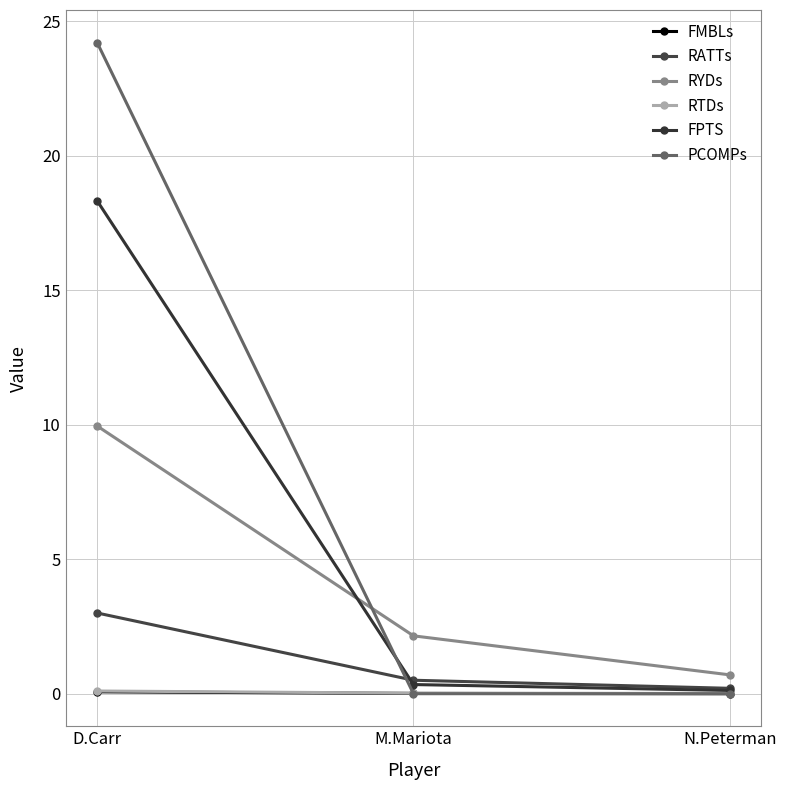

Rank the series at N.Peterman from lowest to highest value.

FMBLs, PCOMPs, RTDs, FPTS, RATTs, RYDs